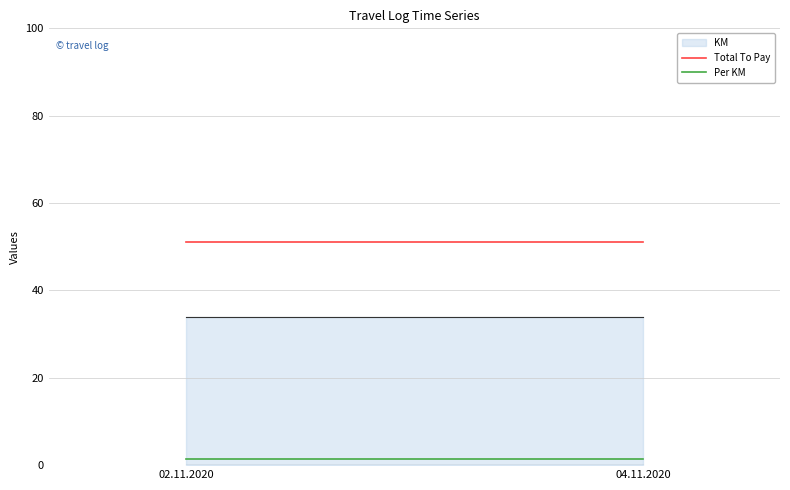

Between 02.11.2020 and 04.11.2020, which series saw the biggest shift?

Total To Pay